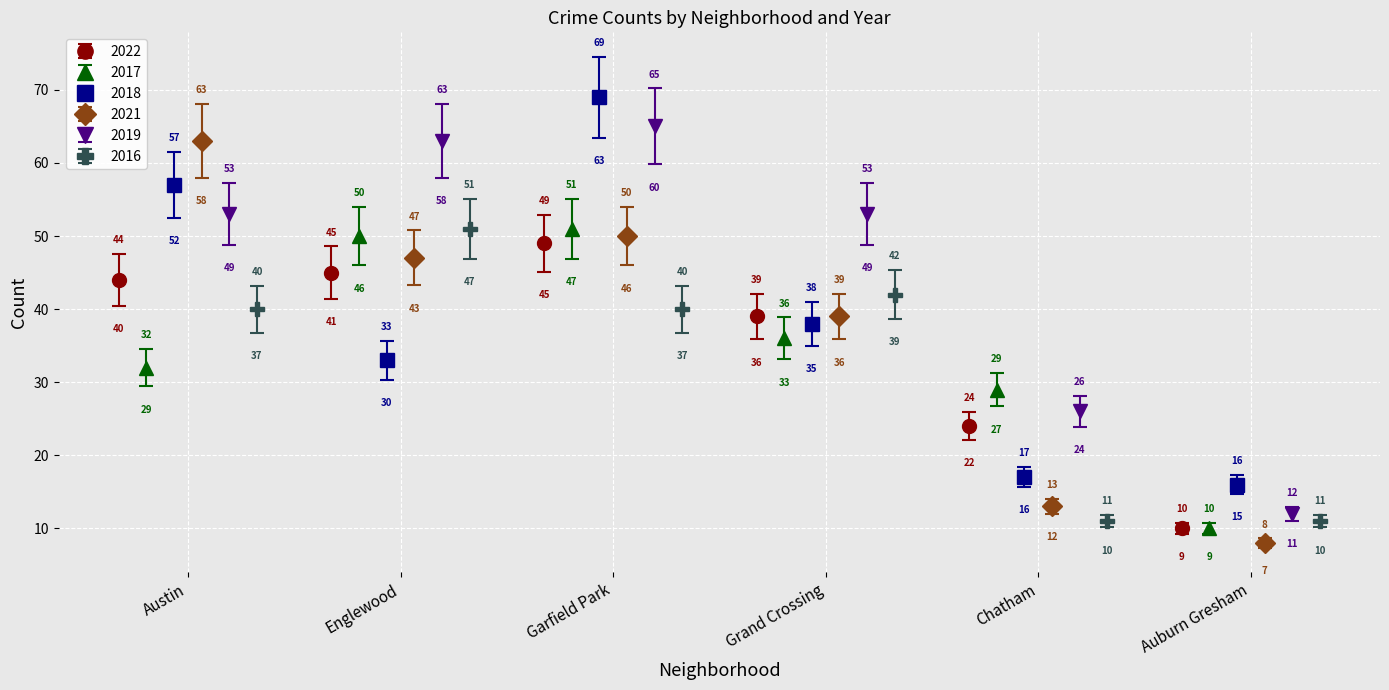

What is the maximum value for 2017?

51